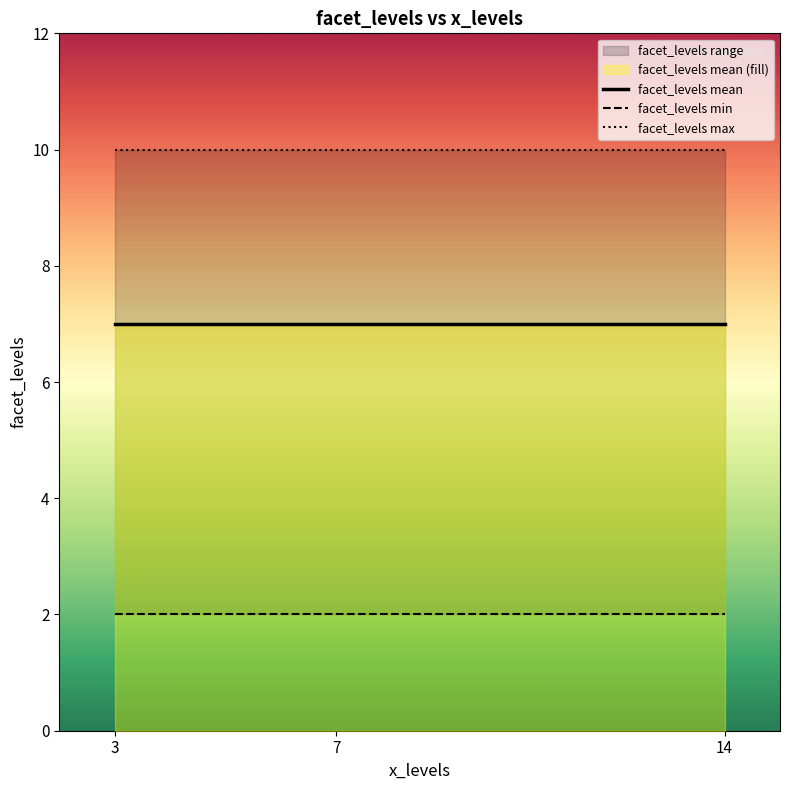

What is the total value across all series at 7?

19